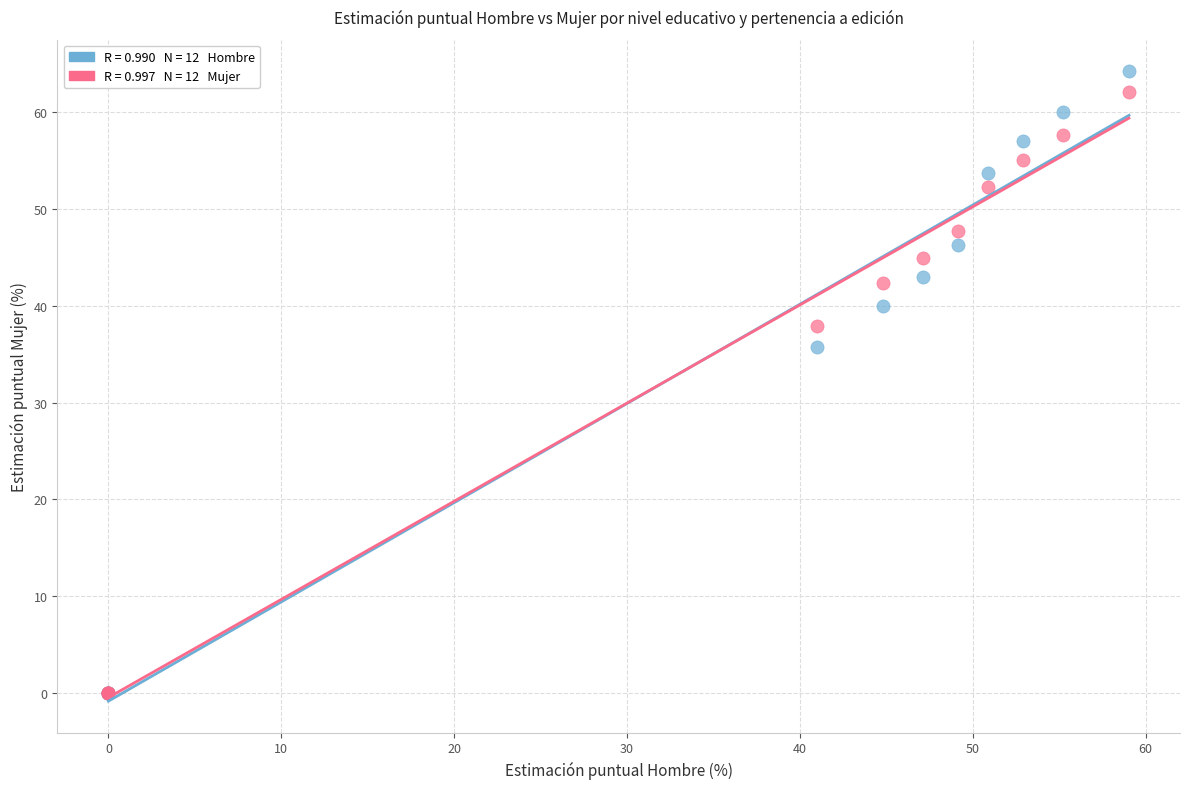

Across all series, what Y value is closest to 32?

35.8